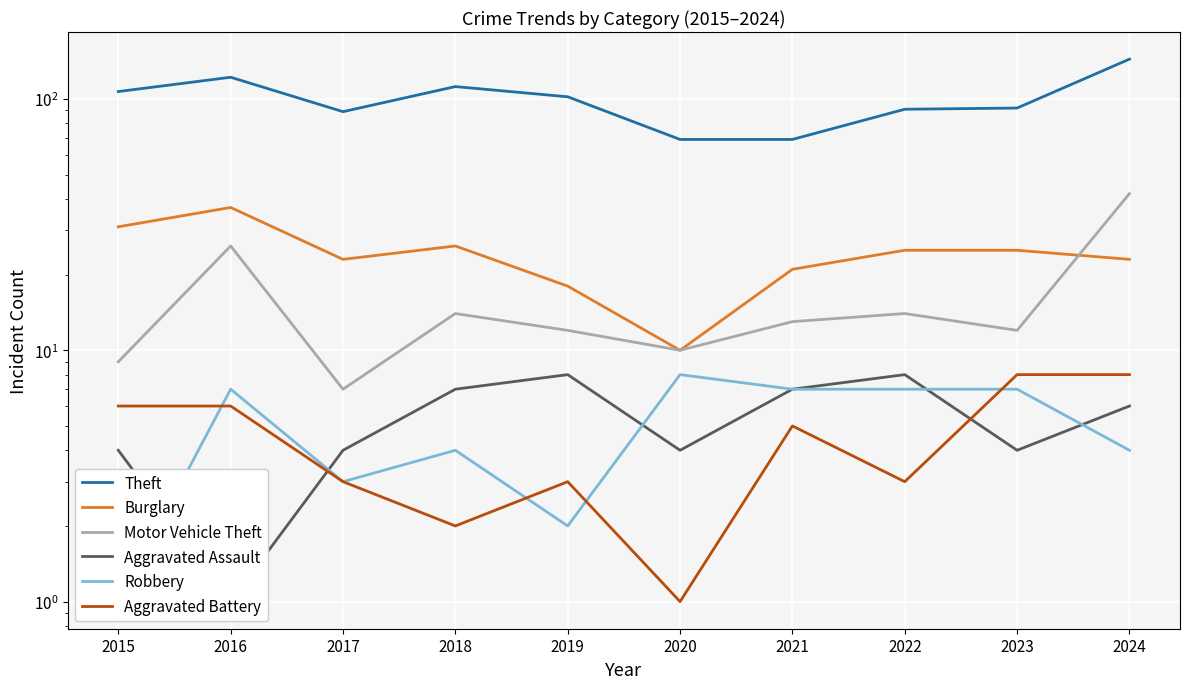

True or false: Aggravated Assault and Theft intersect in this chart.

False